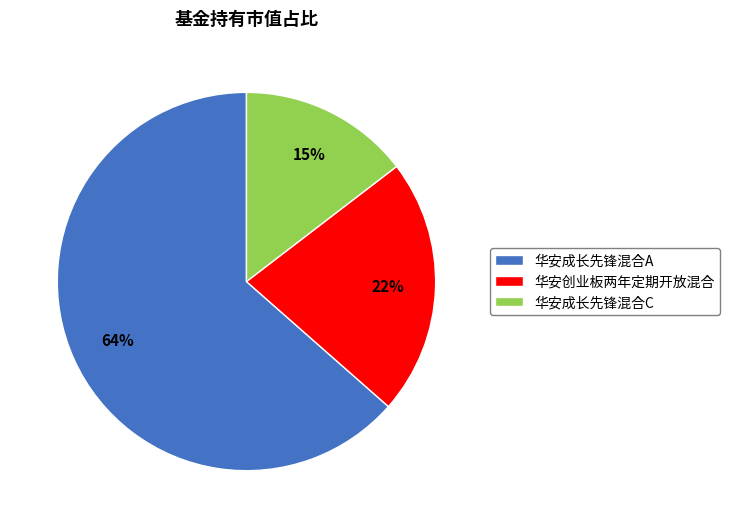

Combined, do 华安成长先锋混合A and 华安创业板两年定期开放混合 account for over 50%?

Yes